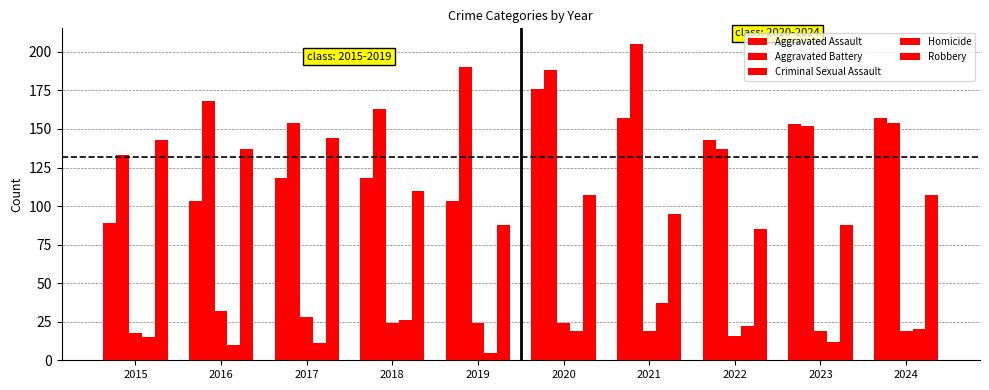

Which series has the largest range (max minus min)?

Aggravated Assault